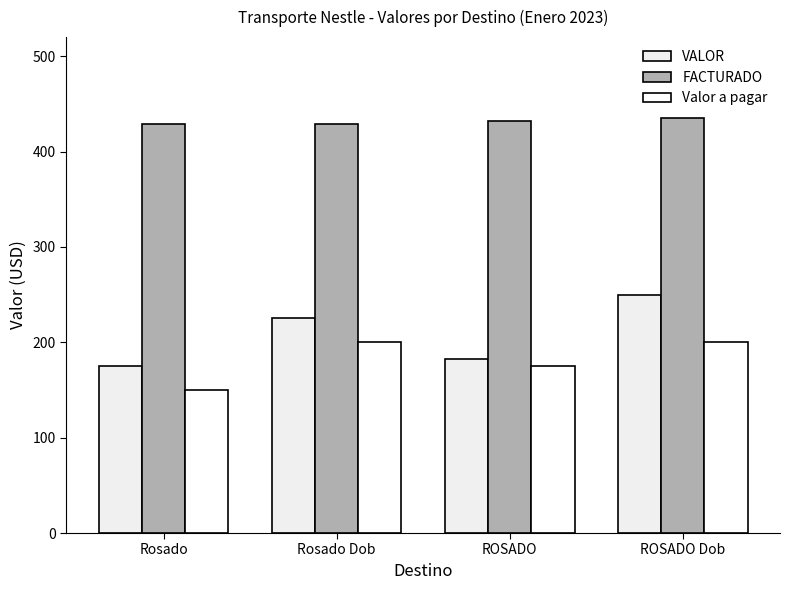

The Valor a pagar series shows 313 at Rosado Dob. True or false?

False